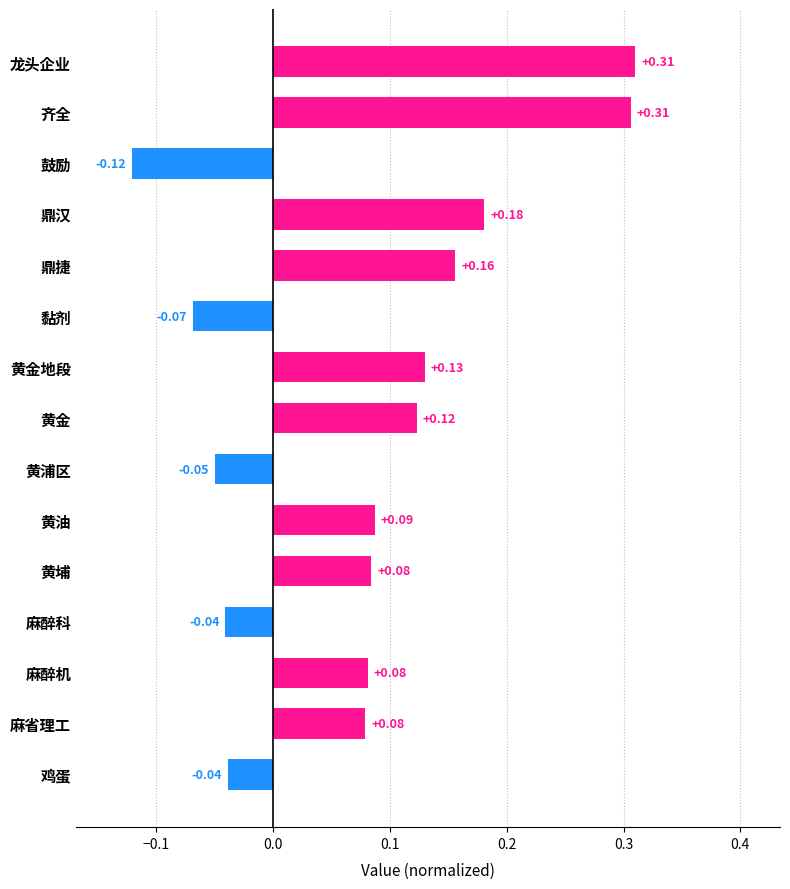

What is the label of the 12th bar from the top?

麻醉科